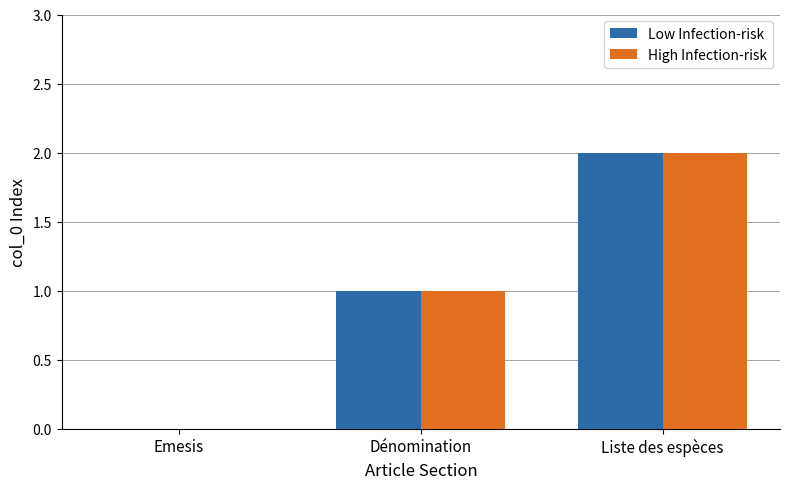

How many High Infection-risk values are between 0 and 2?

3